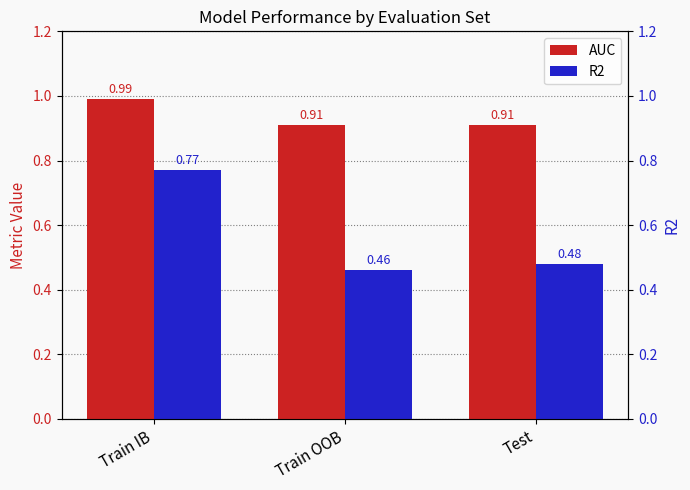

What are all the series names shown in the legend?

AUC, R2